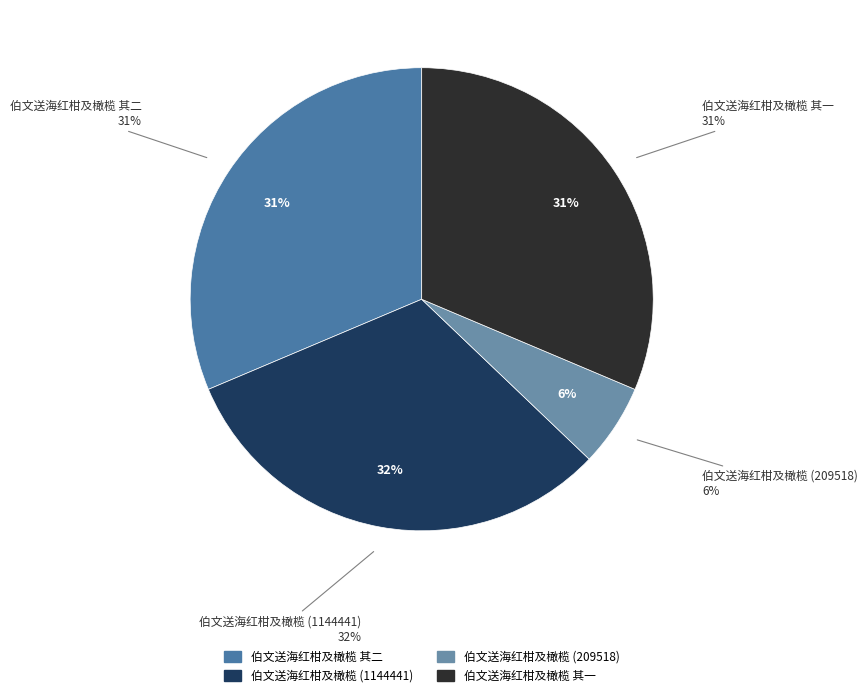

To the nearest percent, what is the combined percentage of 伯文送海红柑及橄榄 and 伯文送海红柑及橄榄?

37%